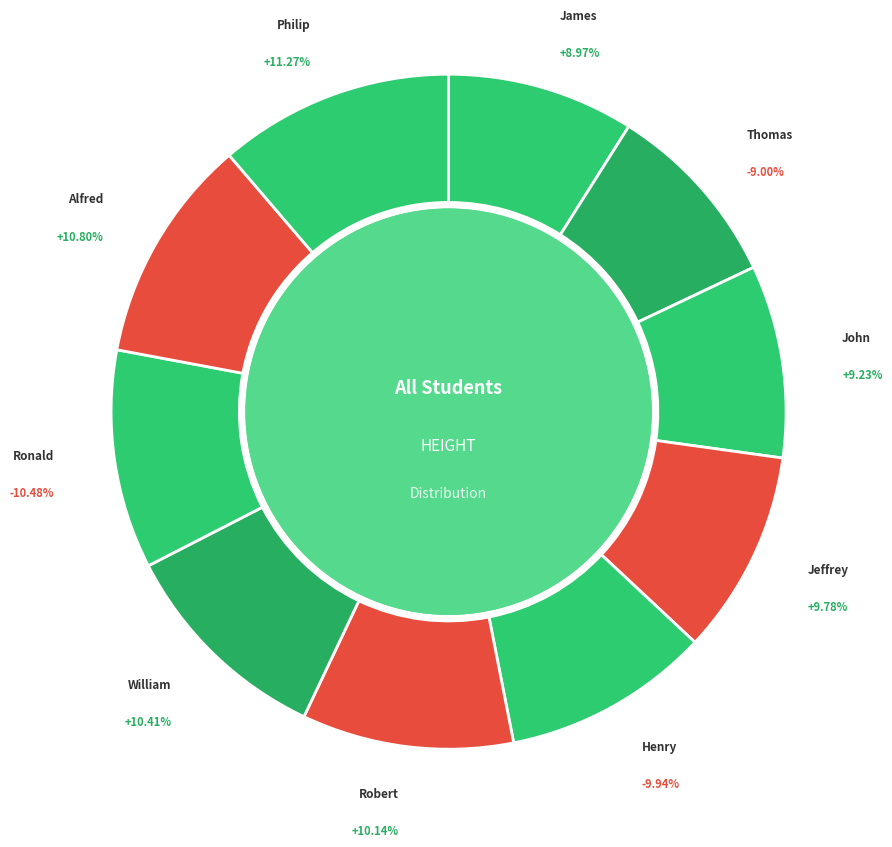

To the nearest percent, what percentage of the pie is Jeffrey?

10%